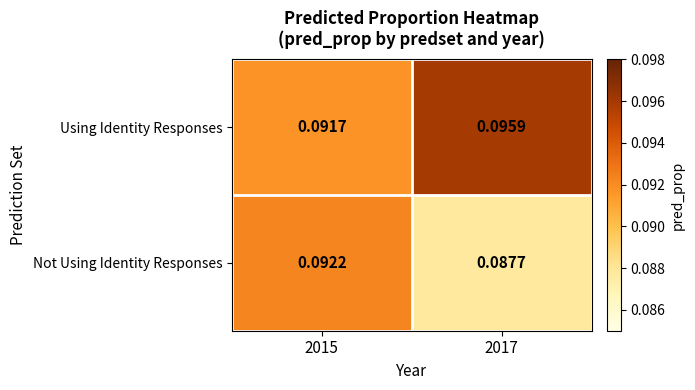

At 2017, list the series in order from smallest to largest.

Not Using Identity Responses, Using Identity Responses